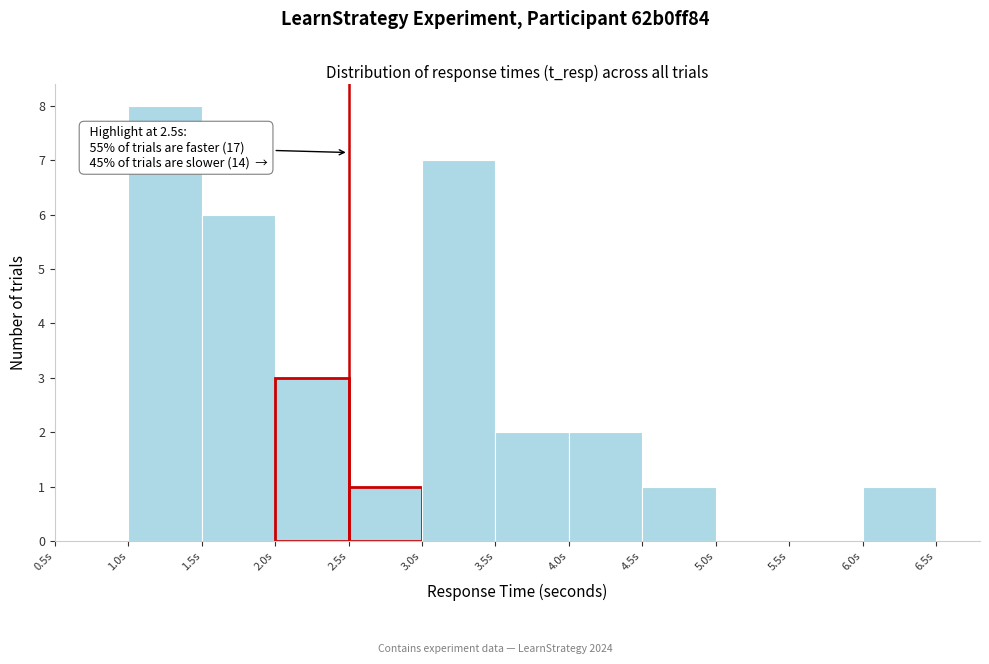

Which range on the x-axis has the tallest bar?

1.0 to 1.5